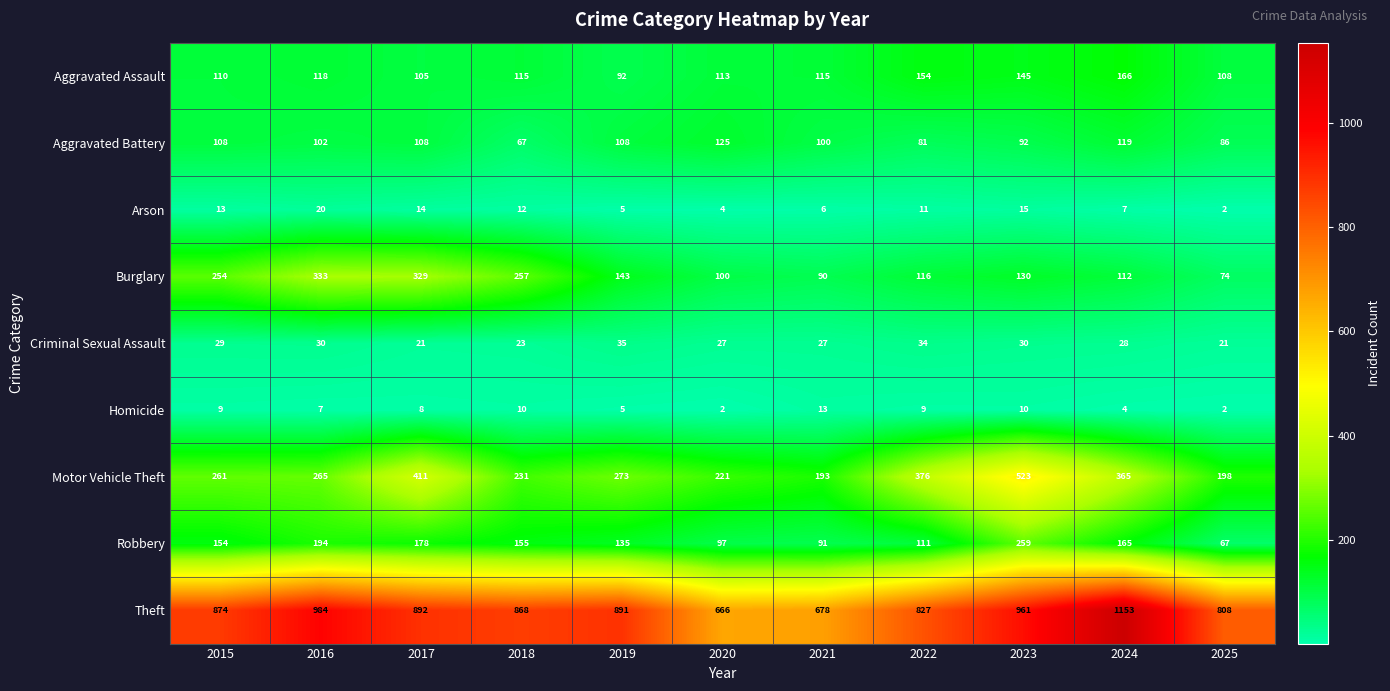

At which category is the sum across all series the highest?

2023